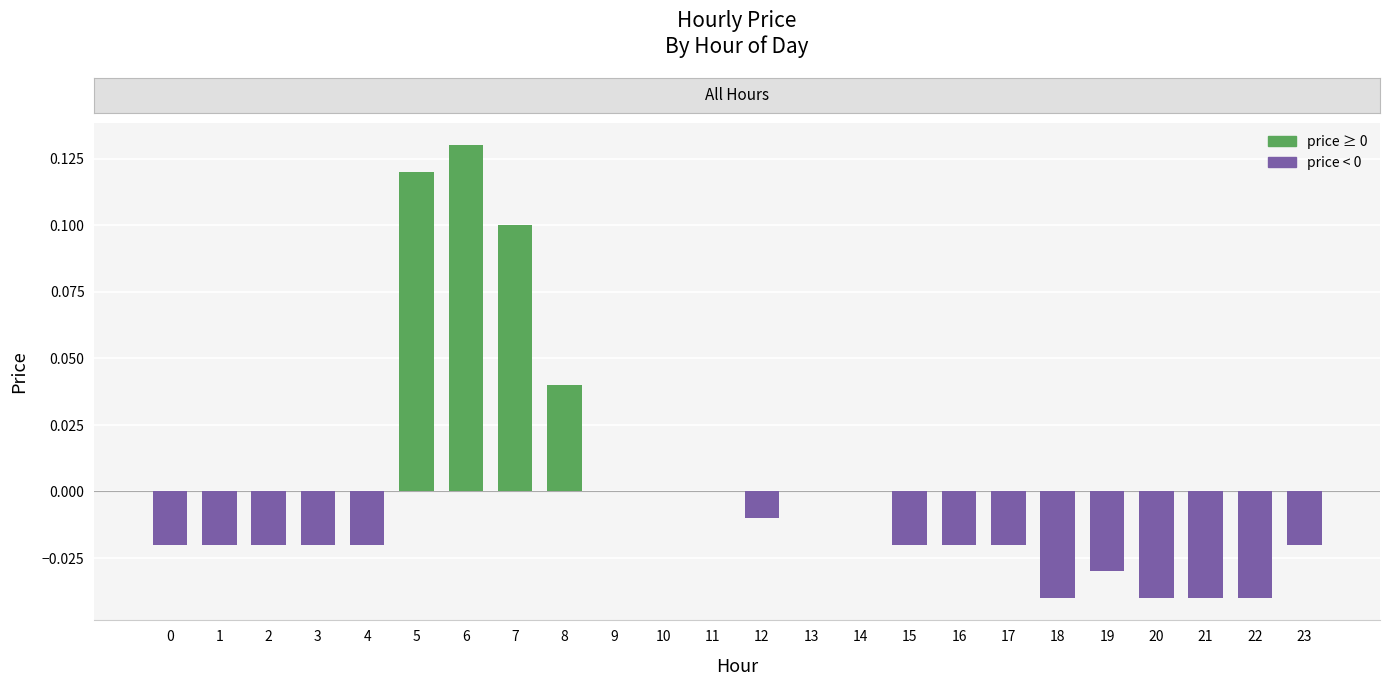

Is it true that the value at 2 is -0.0?

True